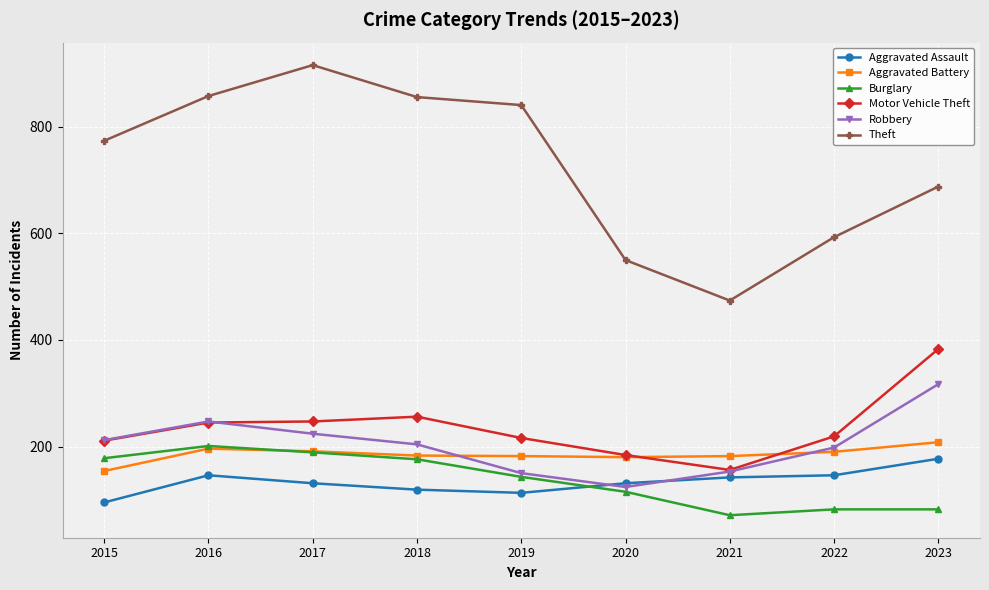

What is the sum of all Theft values?

6550